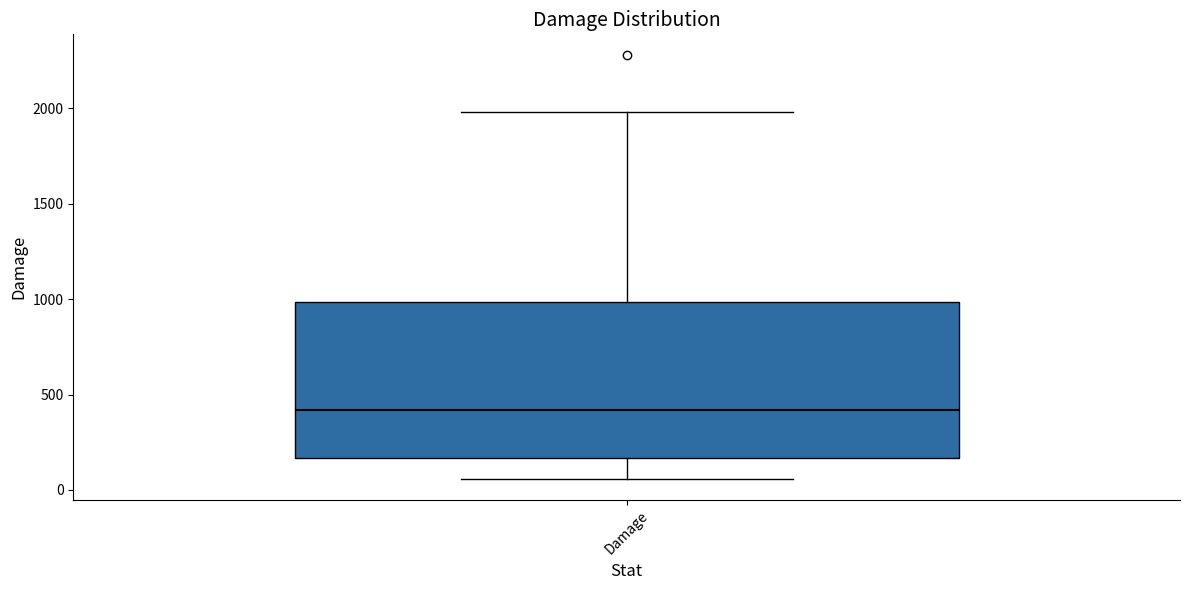

Where is the lower edge of the box for Damage on the y-axis? The values are not printed on the chart, so give them approximately, as read against the axis.

150